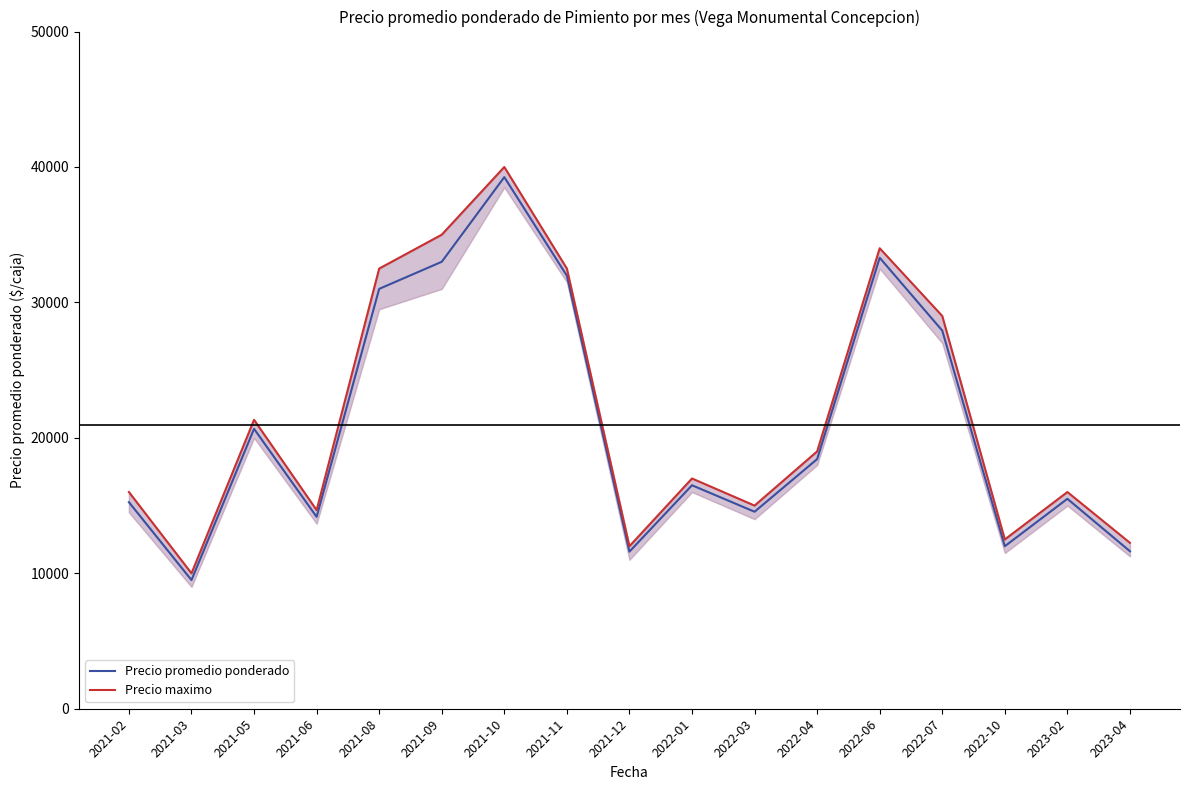

What position from the left is 2021-05?

3